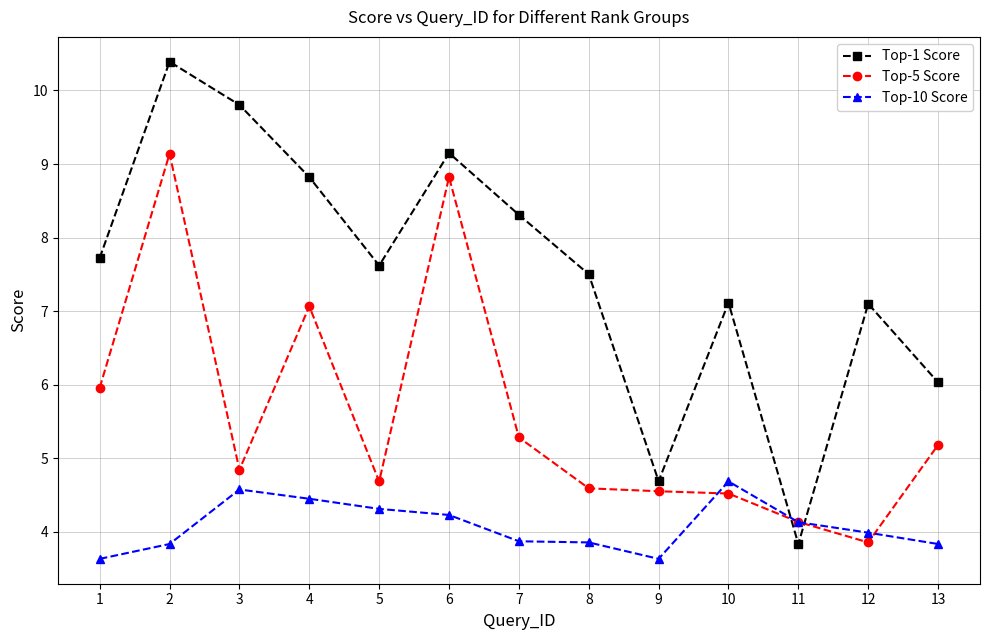

Between 5 and 13, which series saw the biggest shift?

Top-1 Score